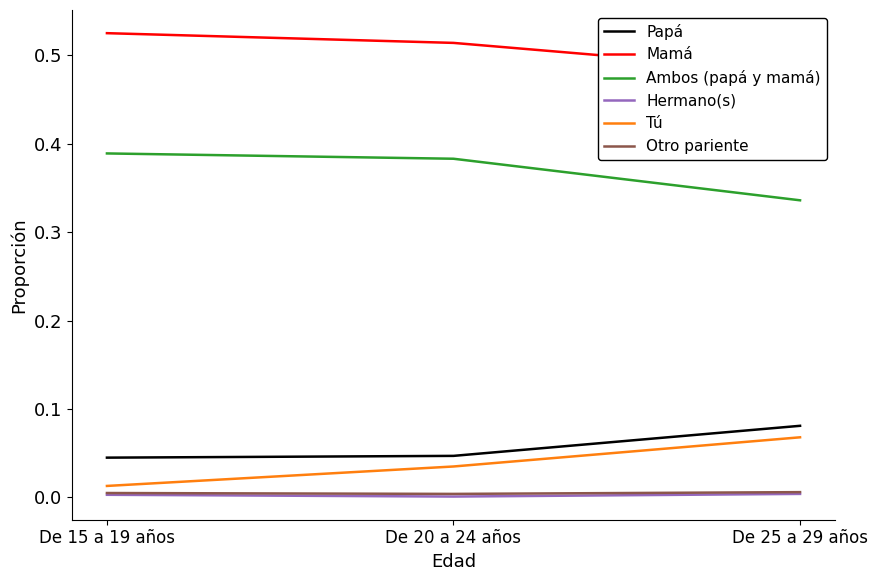

What position from the right is De 20 a 24 años?

2